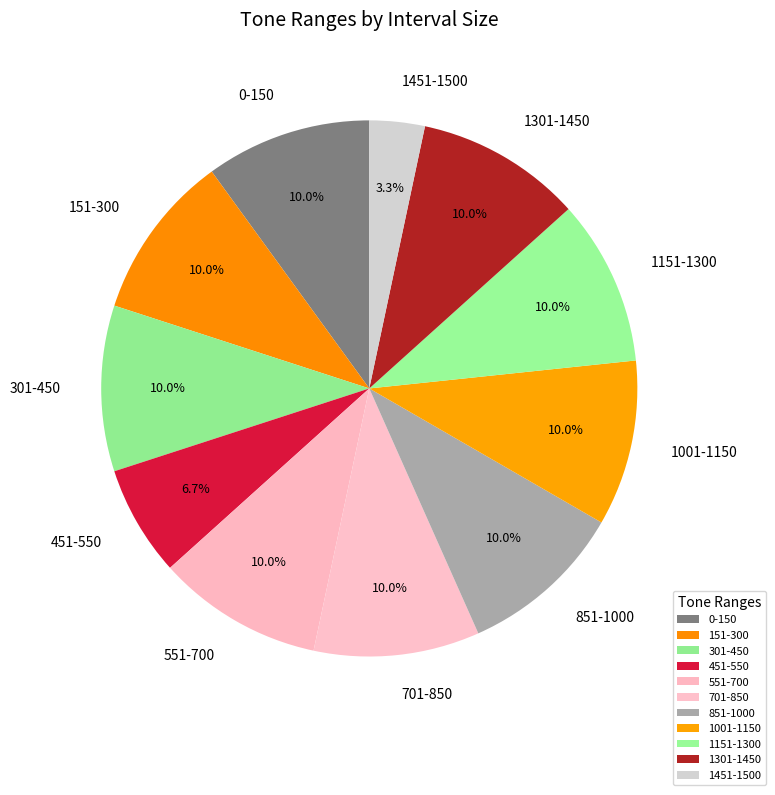

To the nearest percent, what is the difference between the largest and smallest slice percentages?

7%